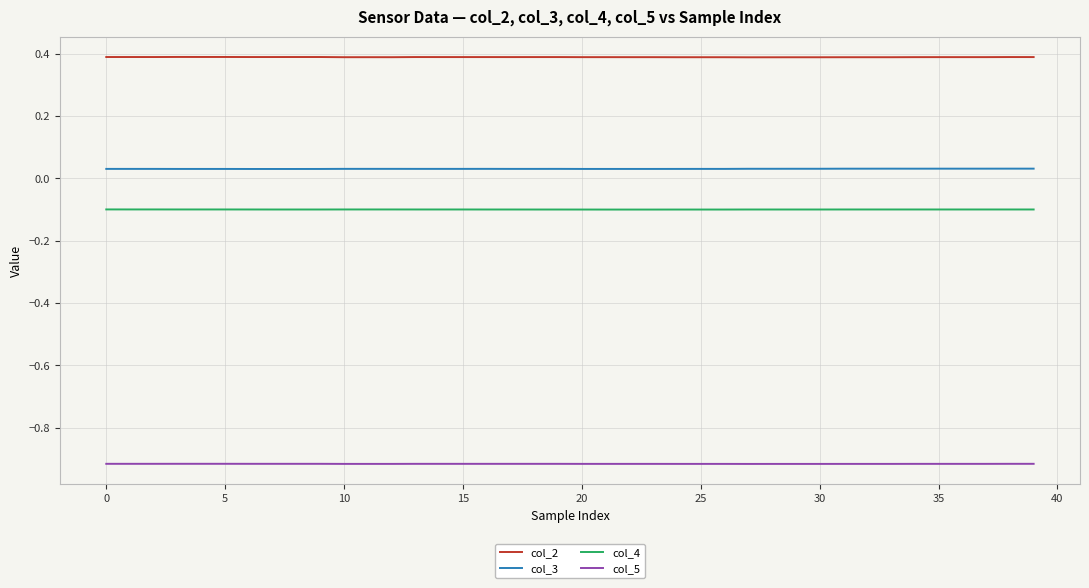

What is the greatest value displayed?

0.4